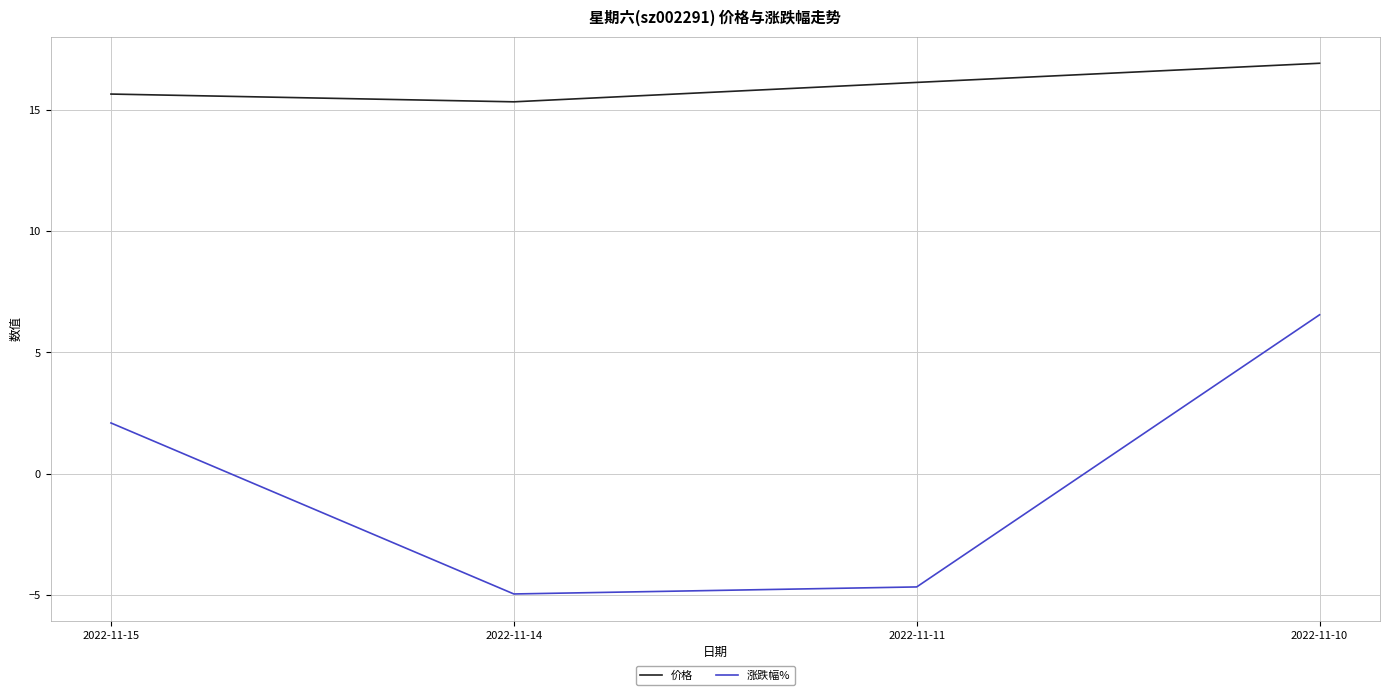

The value of 价格 at 2022-11-11 is 16.1. True or false?

True